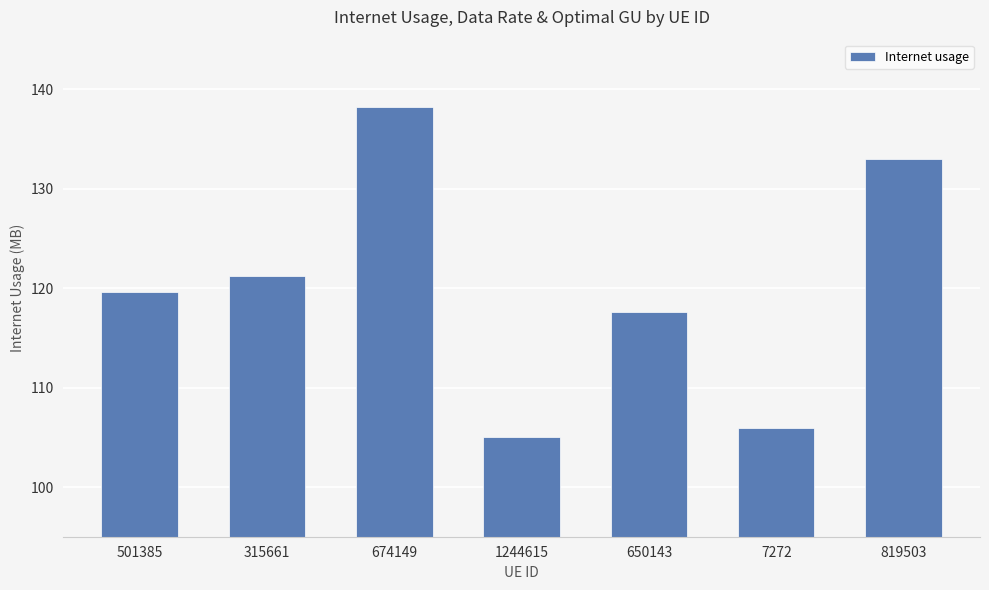

What is the ratio of the value at 1244615 to the value at 501385?

0.9